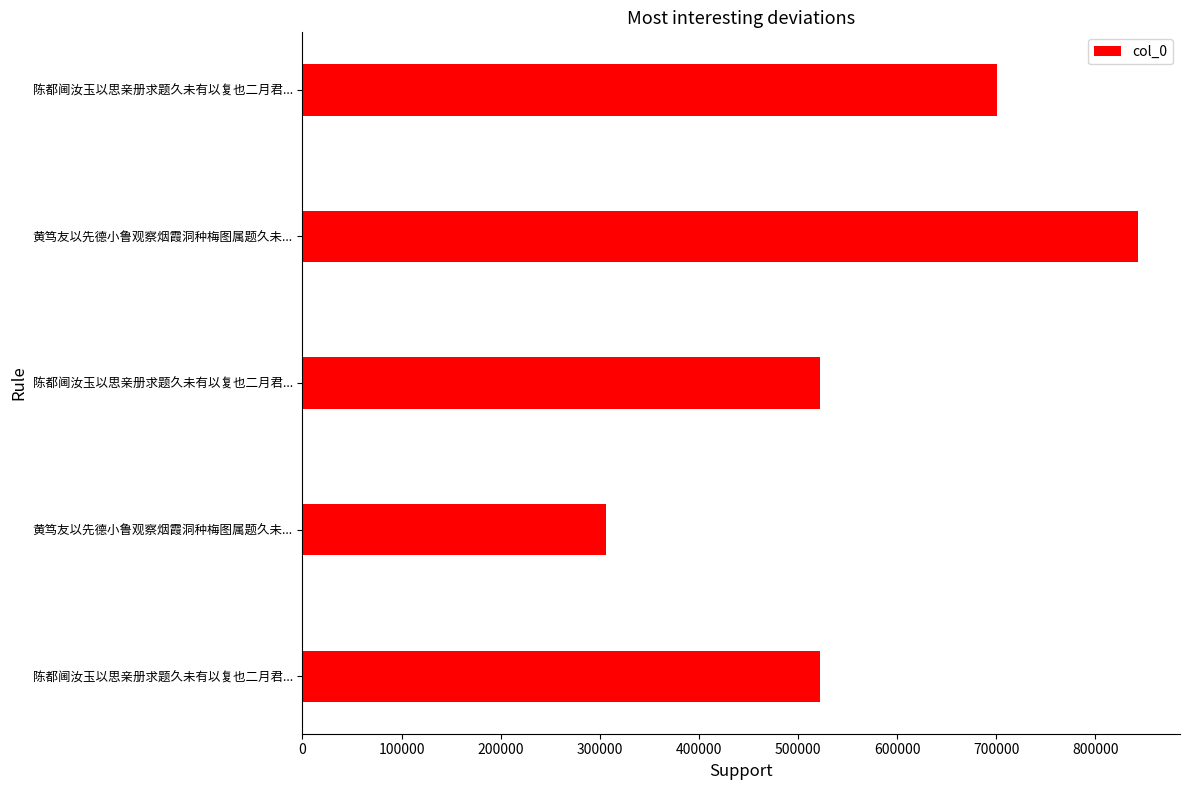

Count the number of data series in this chart.

1